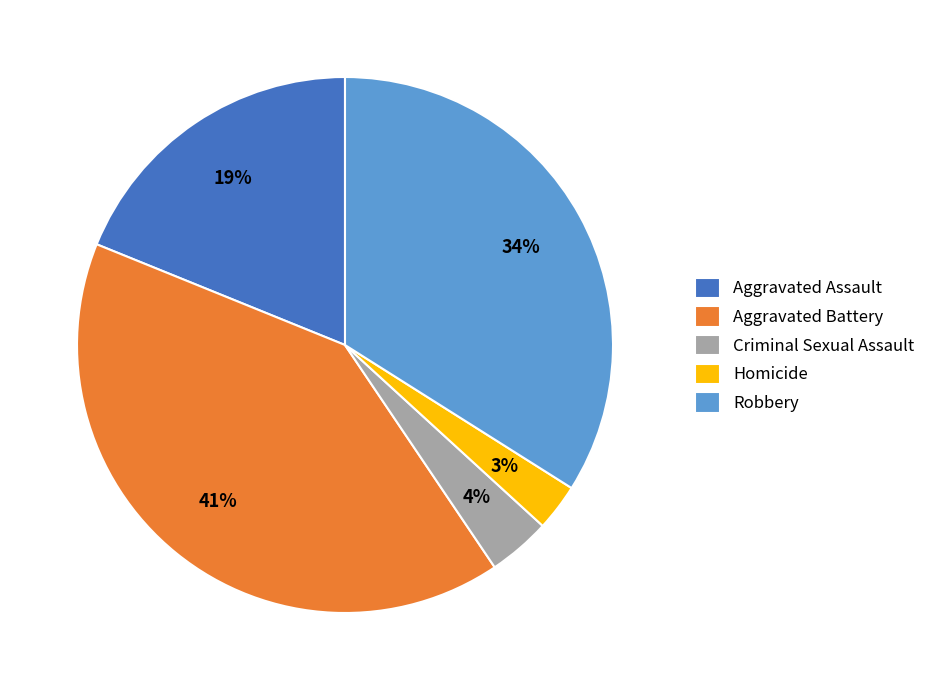

Which has a higher value, Aggravated Battery or Robbery?

Aggravated Battery